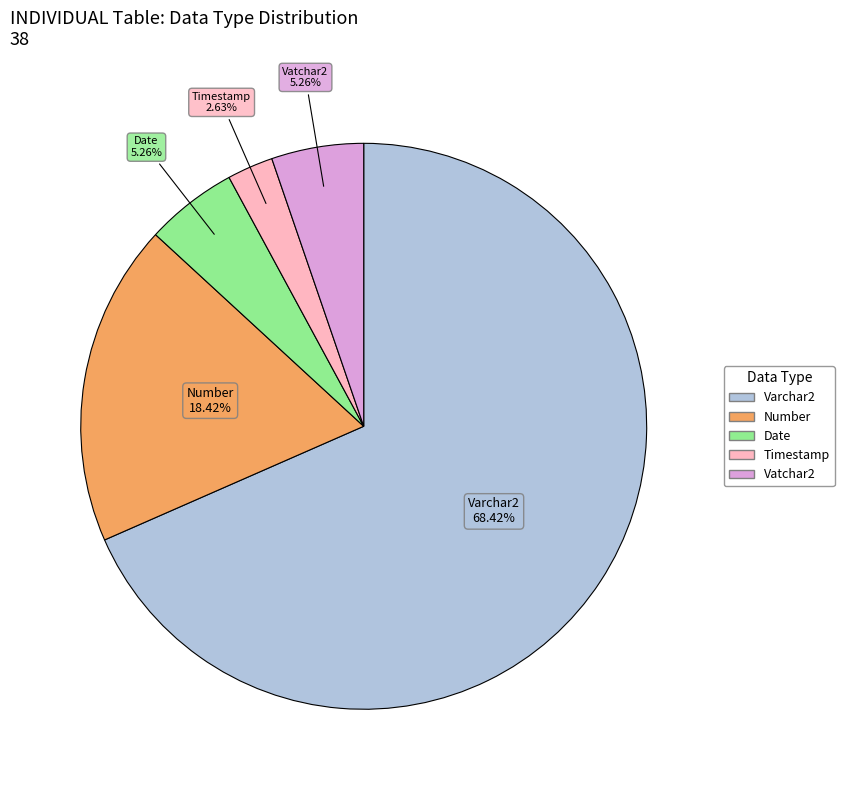

Is there any slice that represents more than half of the pie?

Yes